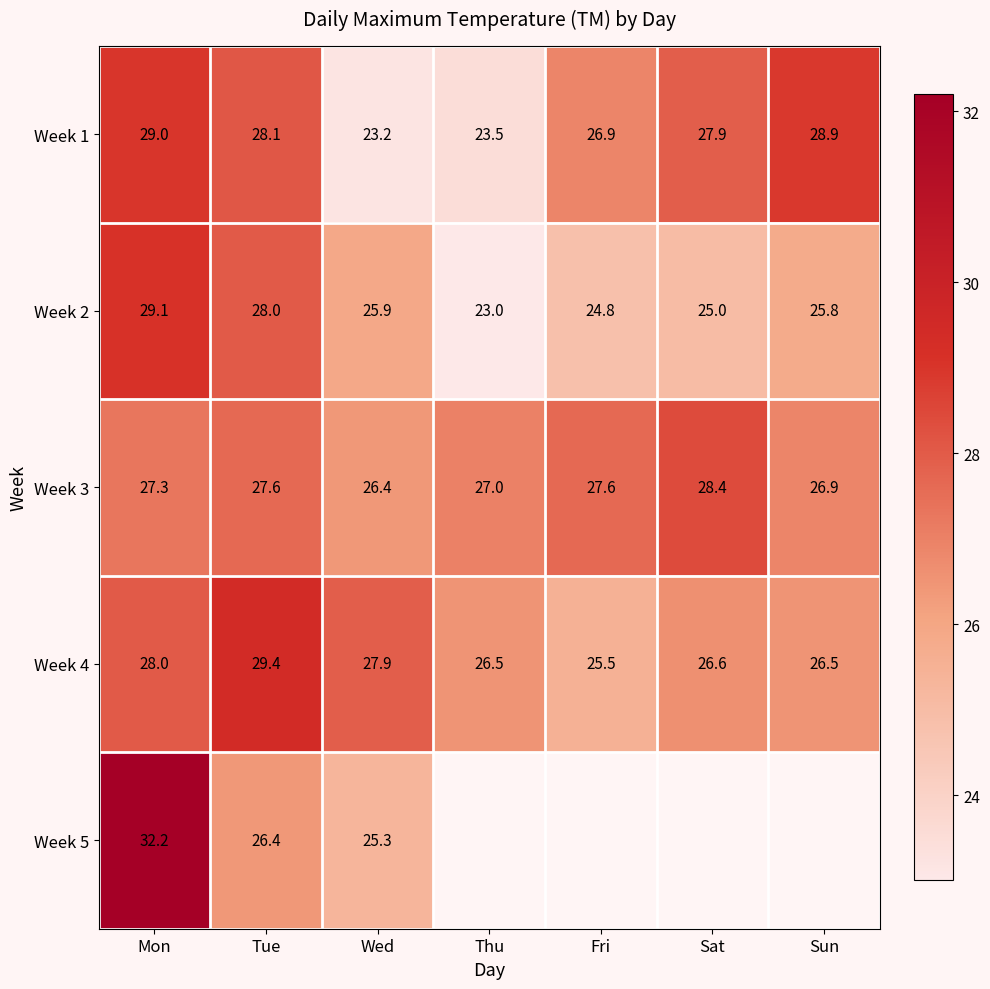

What is the average value of the Week 2 series?

25.9